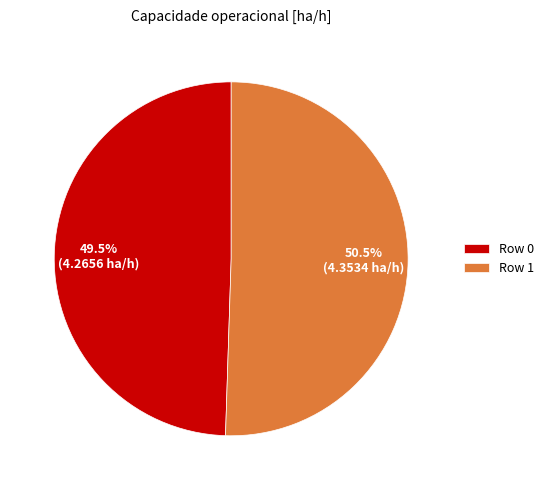

Combined, do Row 0 and Row 1 account for over 50%?

Yes